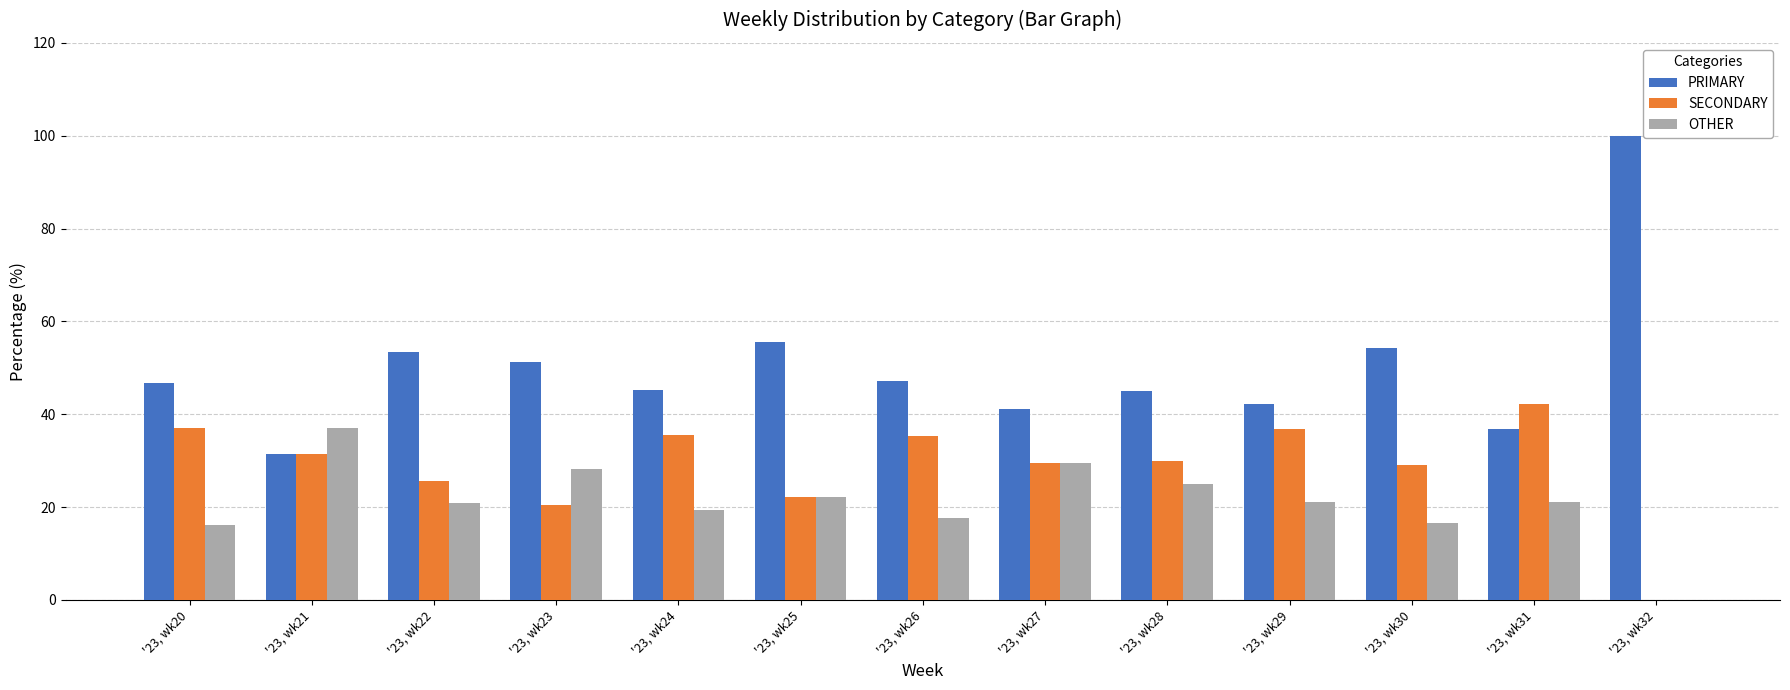

What is the total value across all series at '23, wk30?

100.0